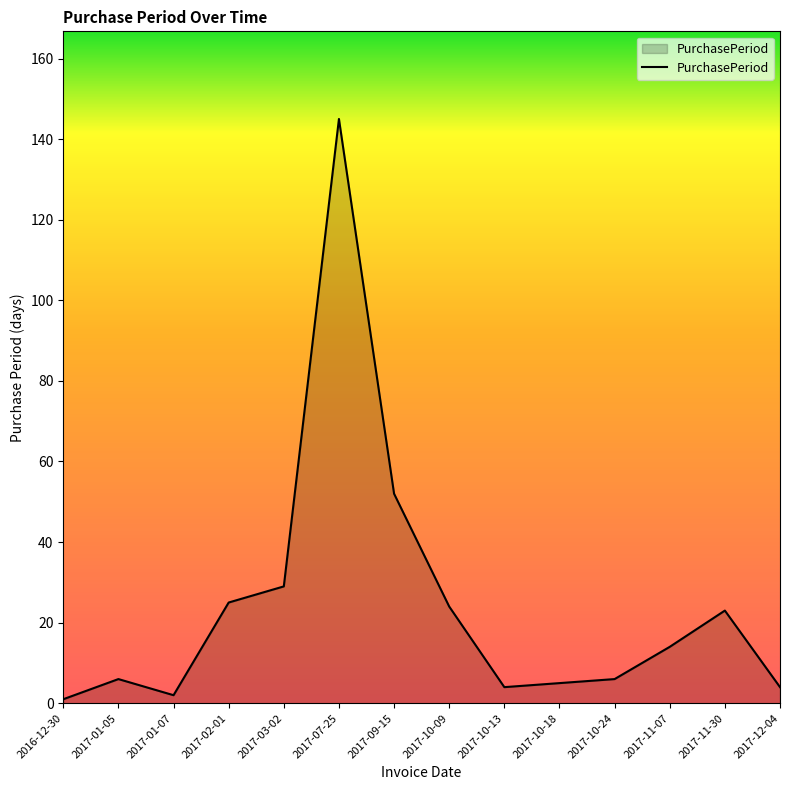

What is the average value?

24